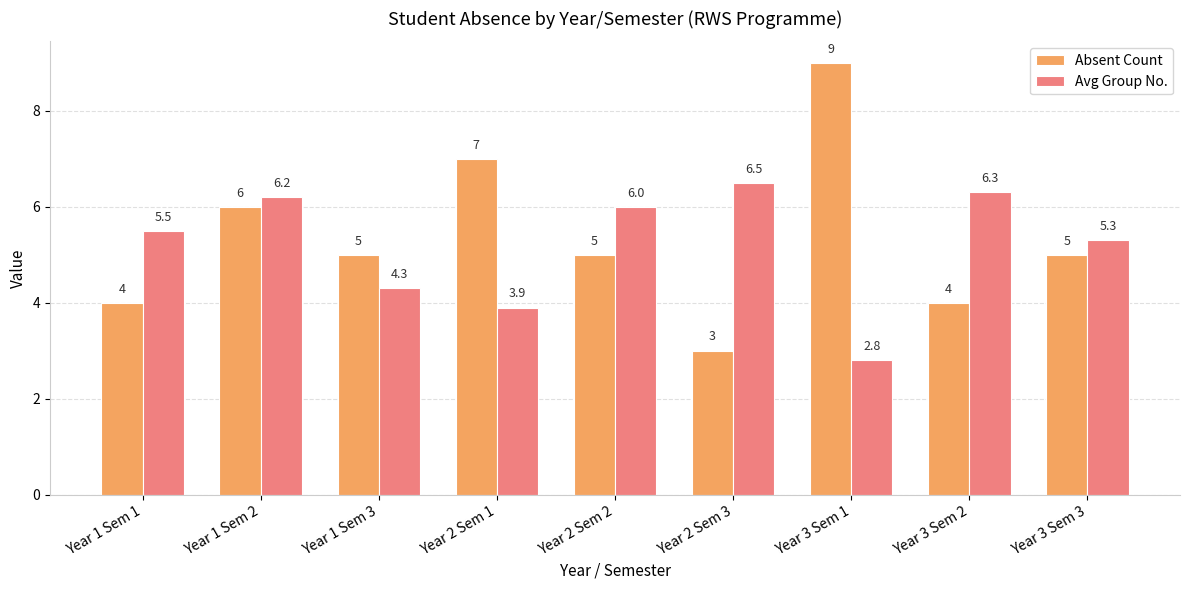

What is the label of the 4th bar from the right?

Year 2 Sem 3